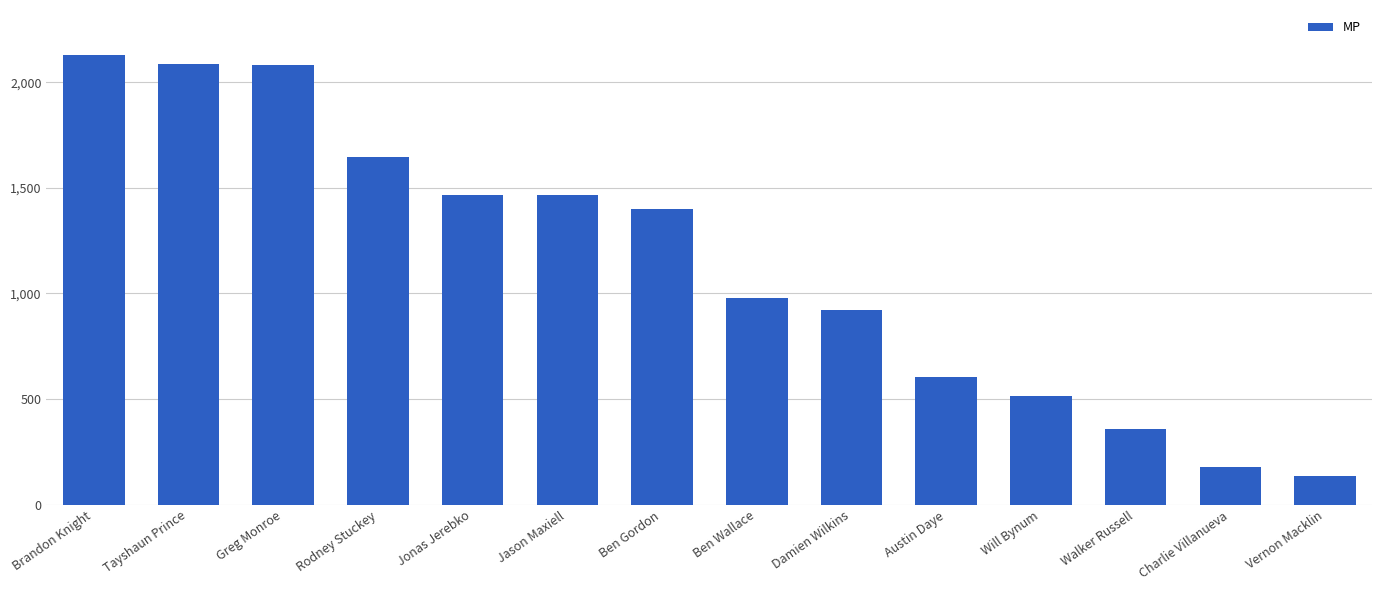

Does the chart contain stacked bars?

No